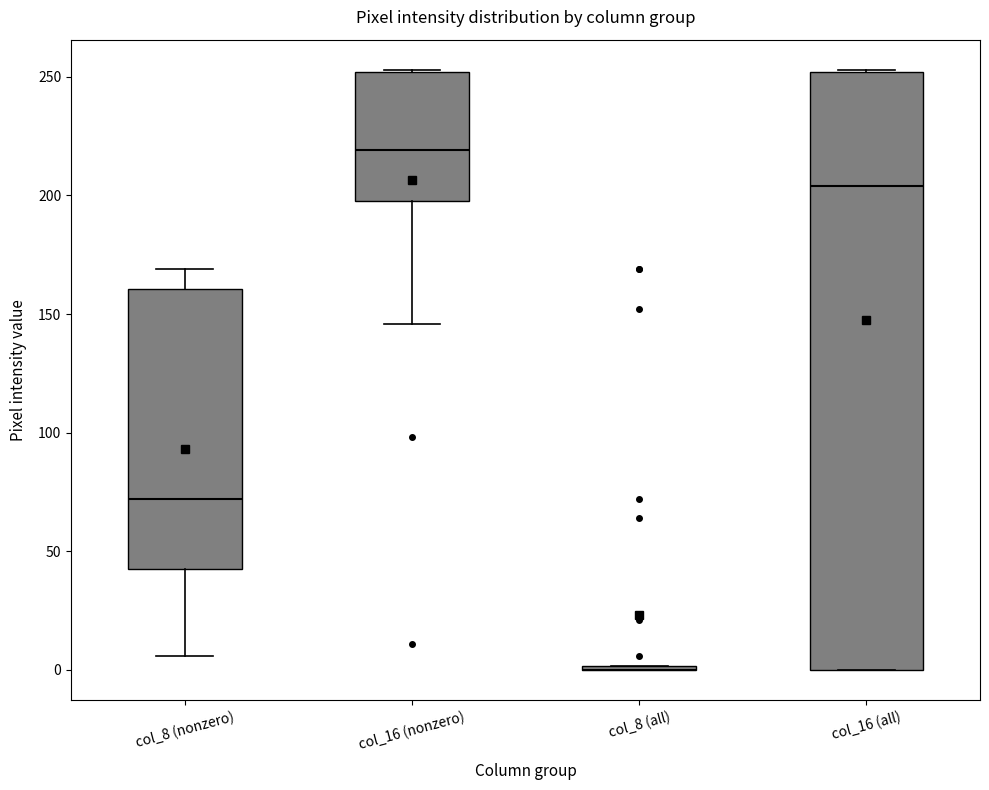

Where does the median line of the box for col_16 (all) sit on the y-axis? The values are not printed on the chart, so give them approximately, as read against the axis.

205